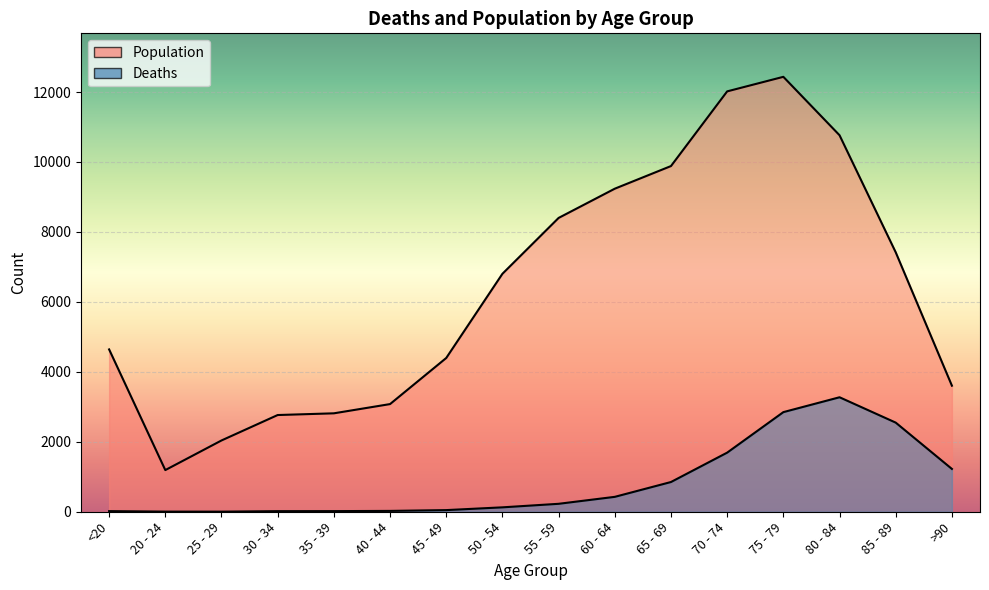

Rank the series by their maximum value, from lowest to highest.

Deaths, Population